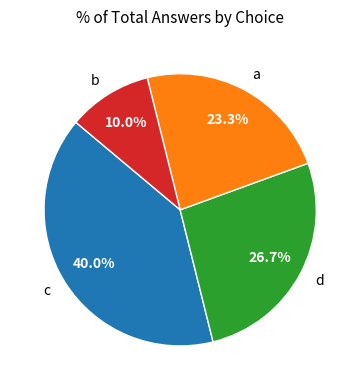

What is the largest slice in the pie chart?

c